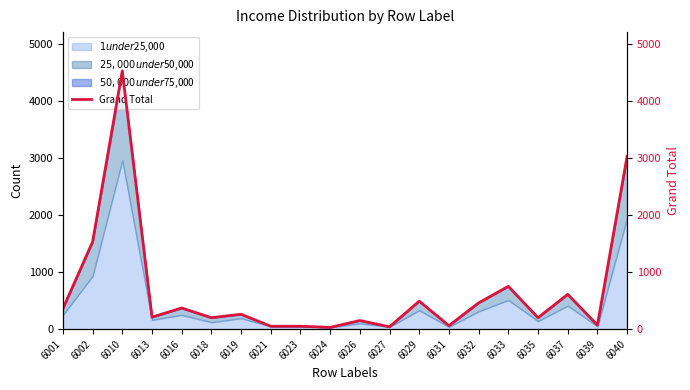

Is it true that the value at 6035 is 131?

False